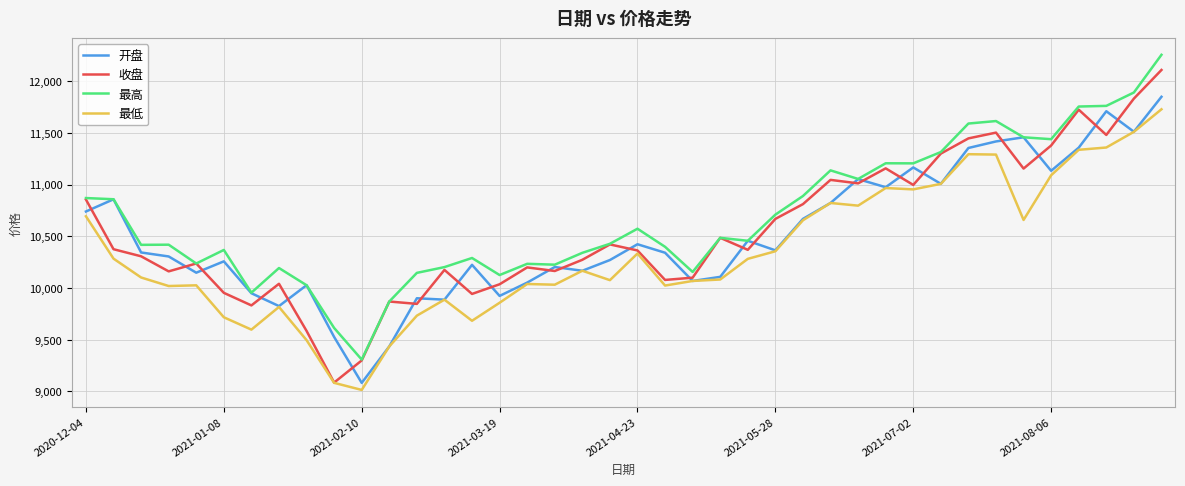

What is the maximum value shown in the chart?

12254.9